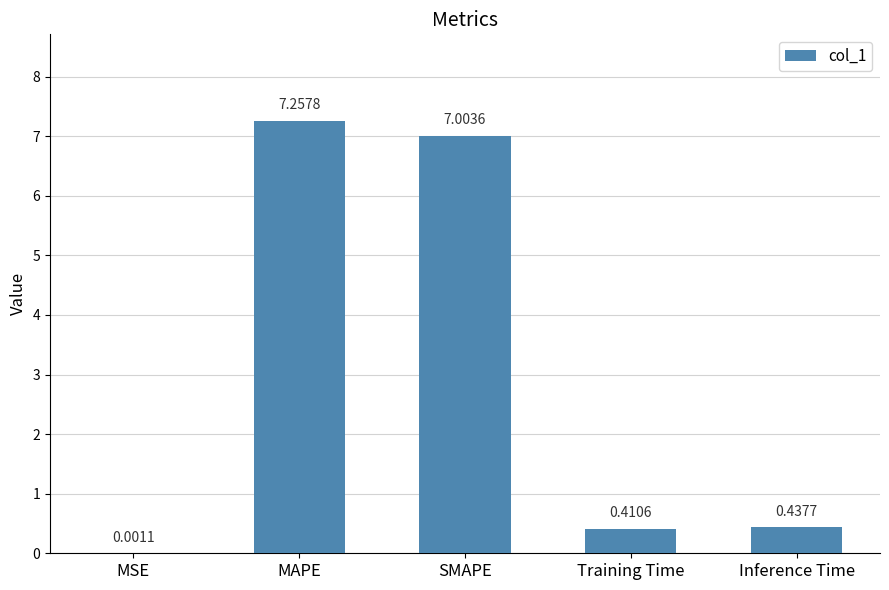

What is the change in value from MAPE to SMAPE?

-0.3